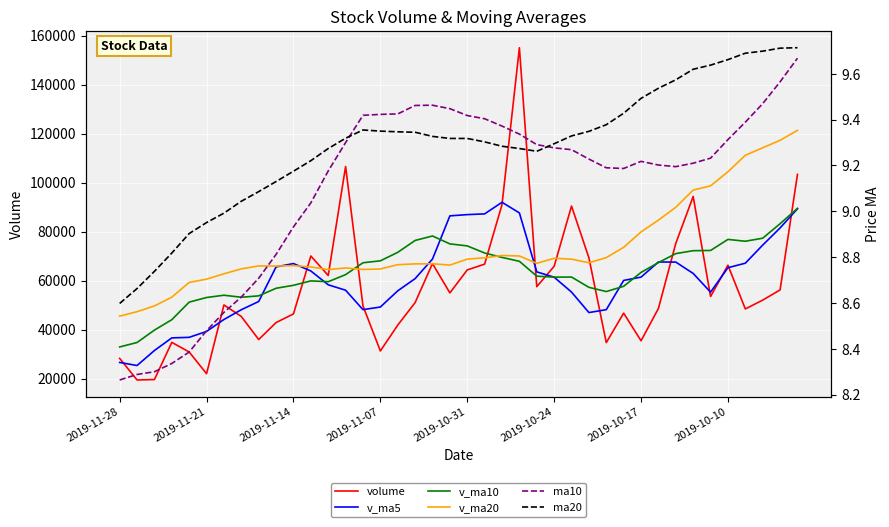

True or false: v_ma10 and ma10 intersect in this chart.

False